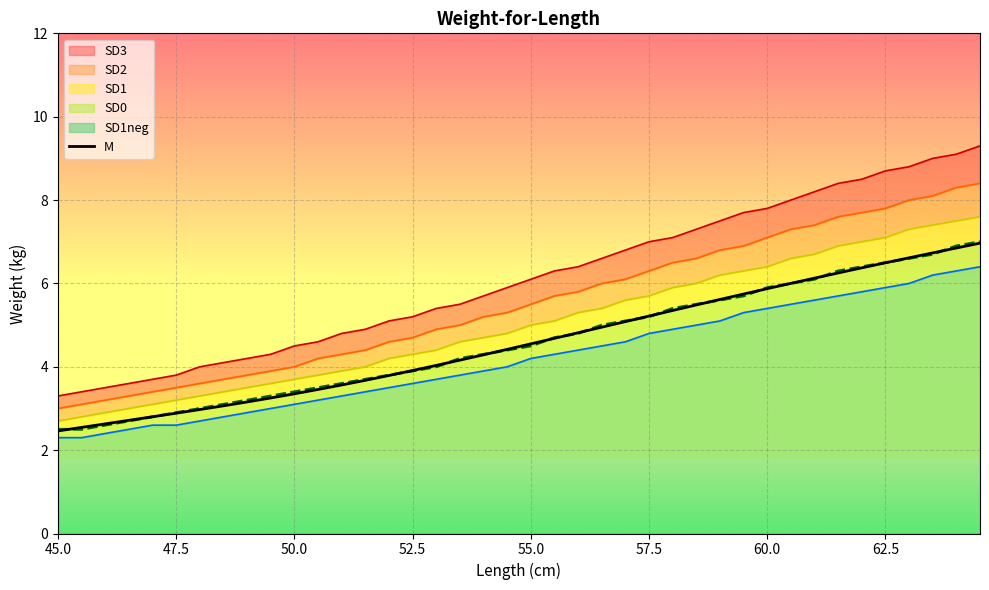

What is the highest value of the M series?

7.0